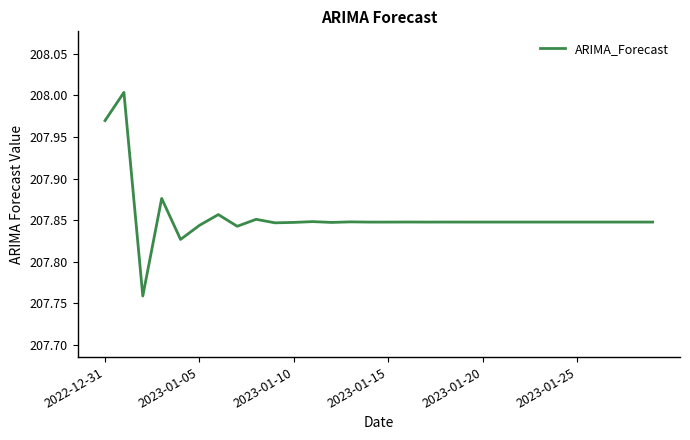

Is this an area chart (filled region under the line)?

No